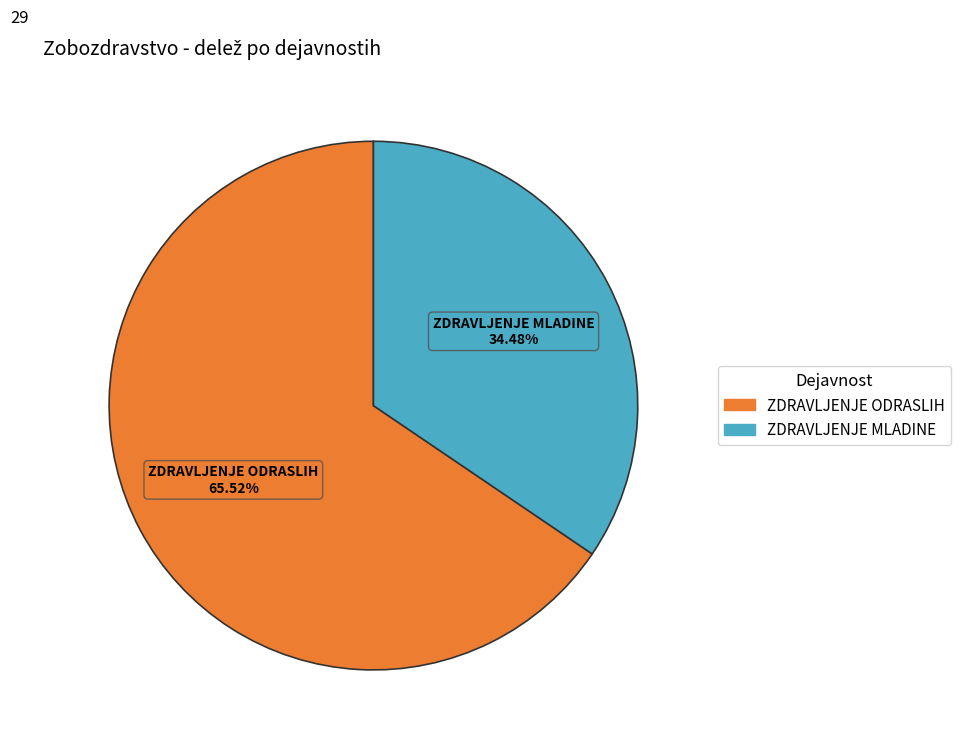

Does any single category account for the majority?

Yes